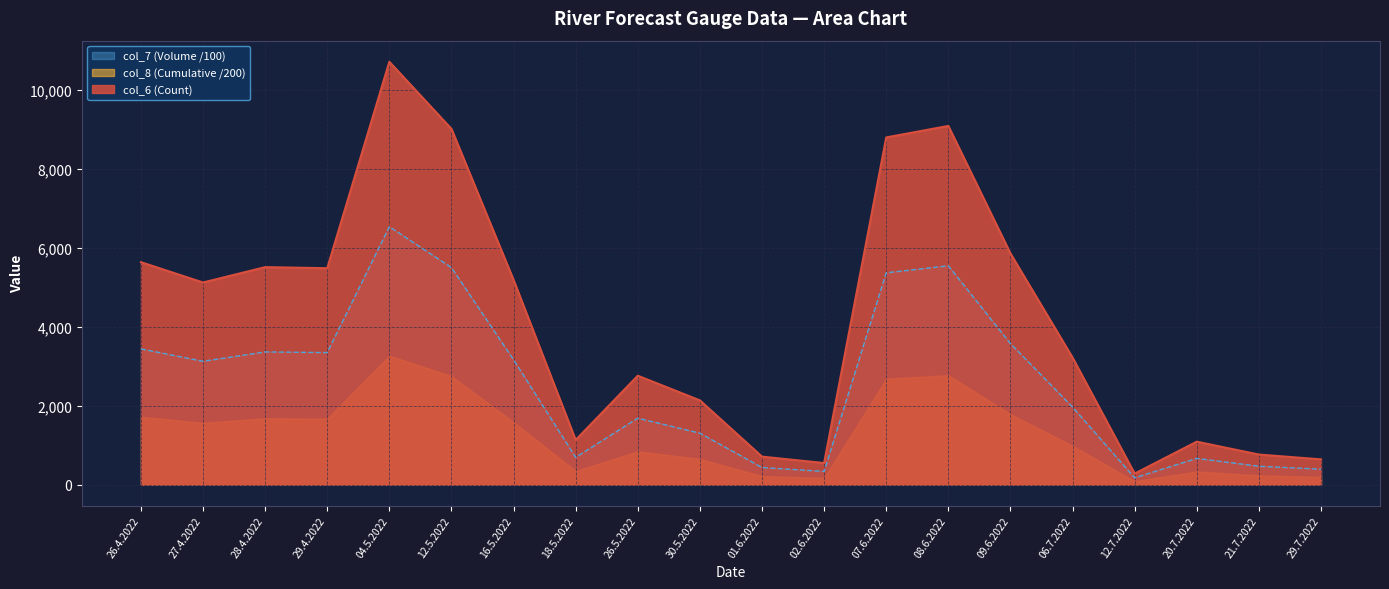

Does the chart display data point markers on the line(s)?

No